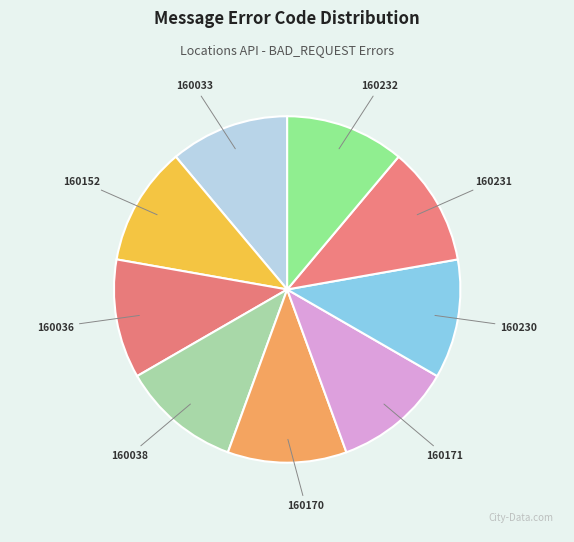

Approximately how many times larger is the value at 160038 compared to 160036?

1.0